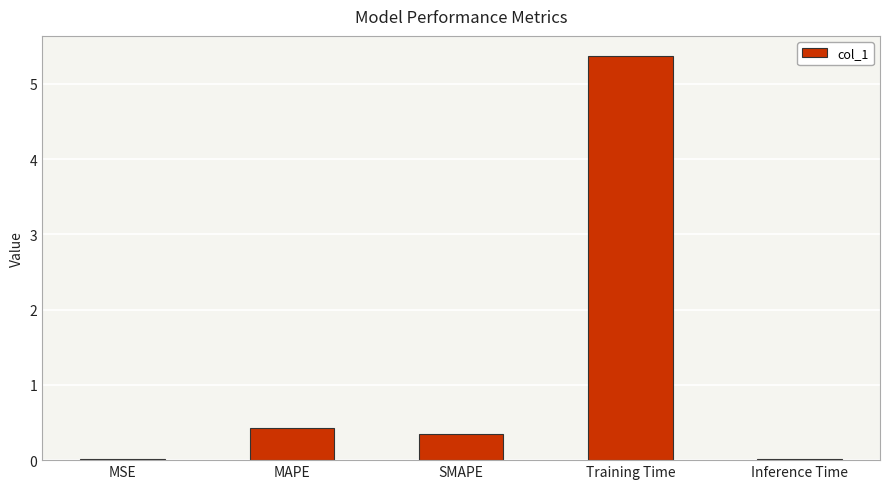

What is the sum of all values?

6.2